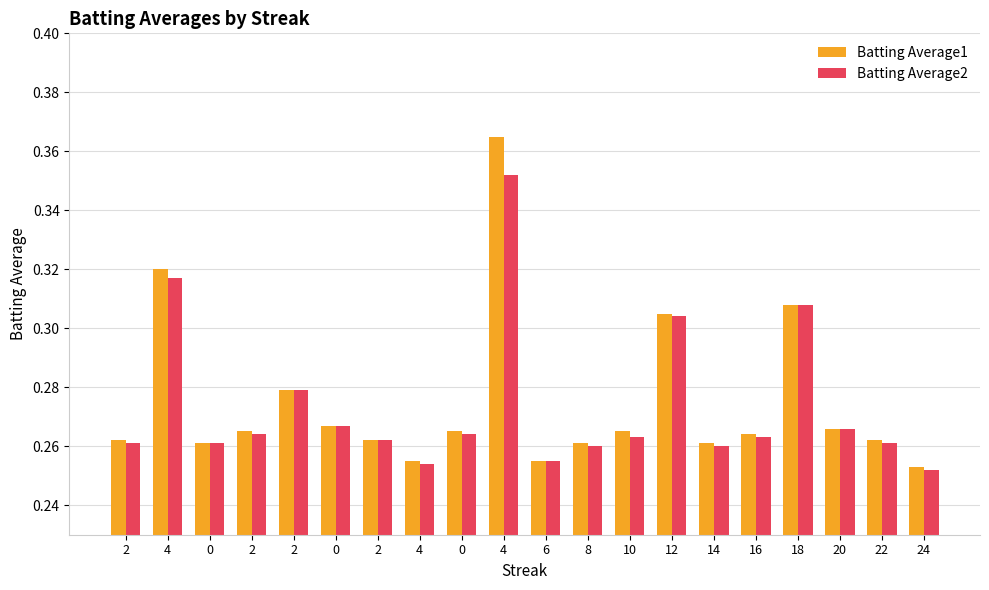

Which category has the highest value across all series?

4